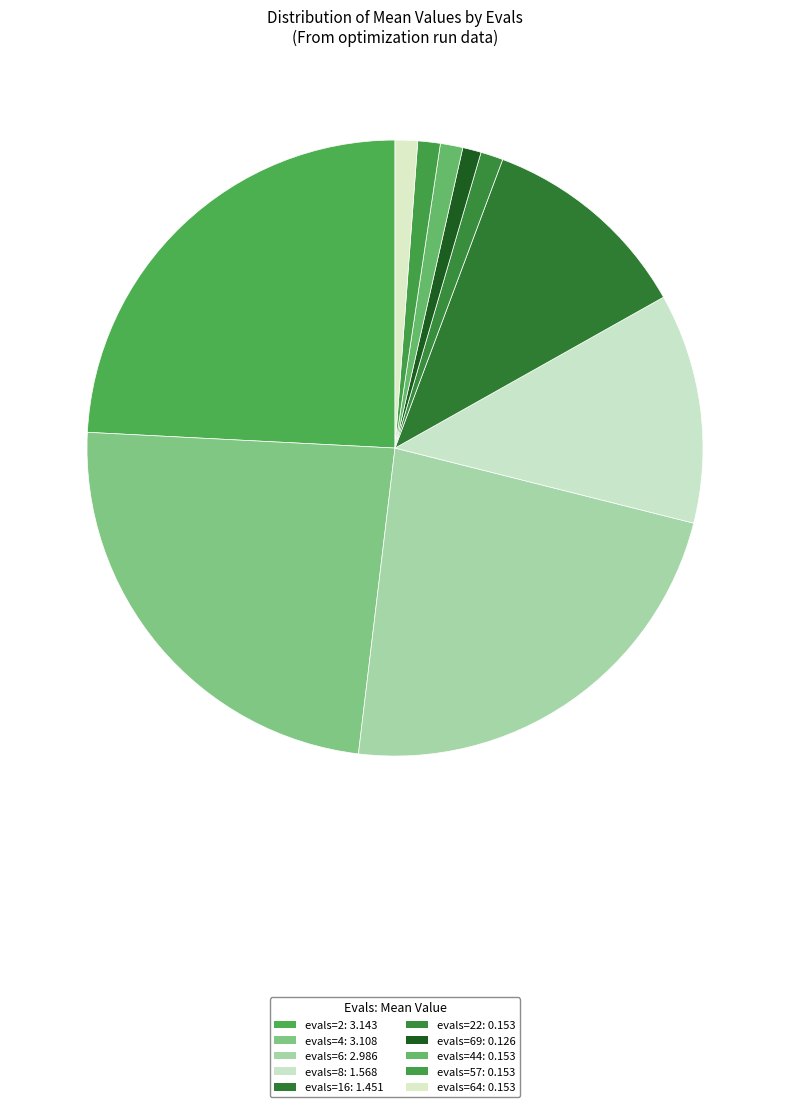

Rank the categories by value from highest to lowest.

evals=2, evals=4, evals=6, evals=8, evals=16, evals=22, evals=44, evals=57, evals=64, evals=69